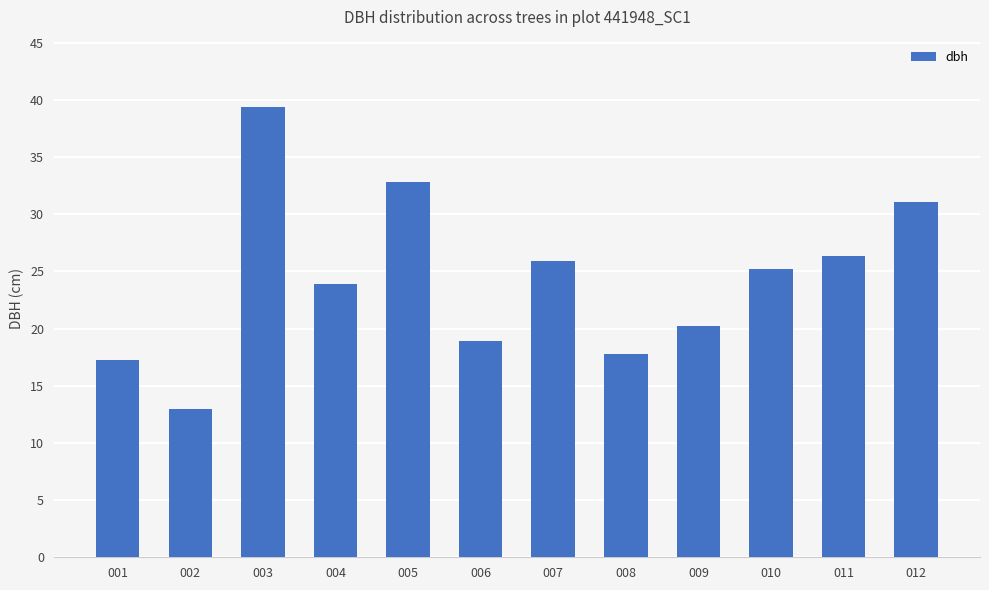

Between 012 and 003, which is larger?

003